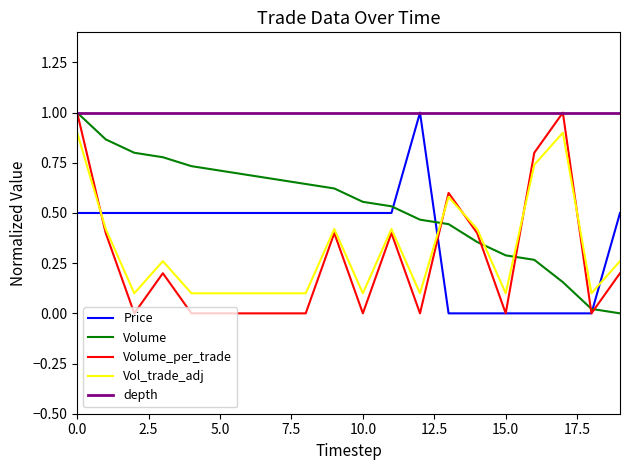

Which series has the largest total across all categories?

depth